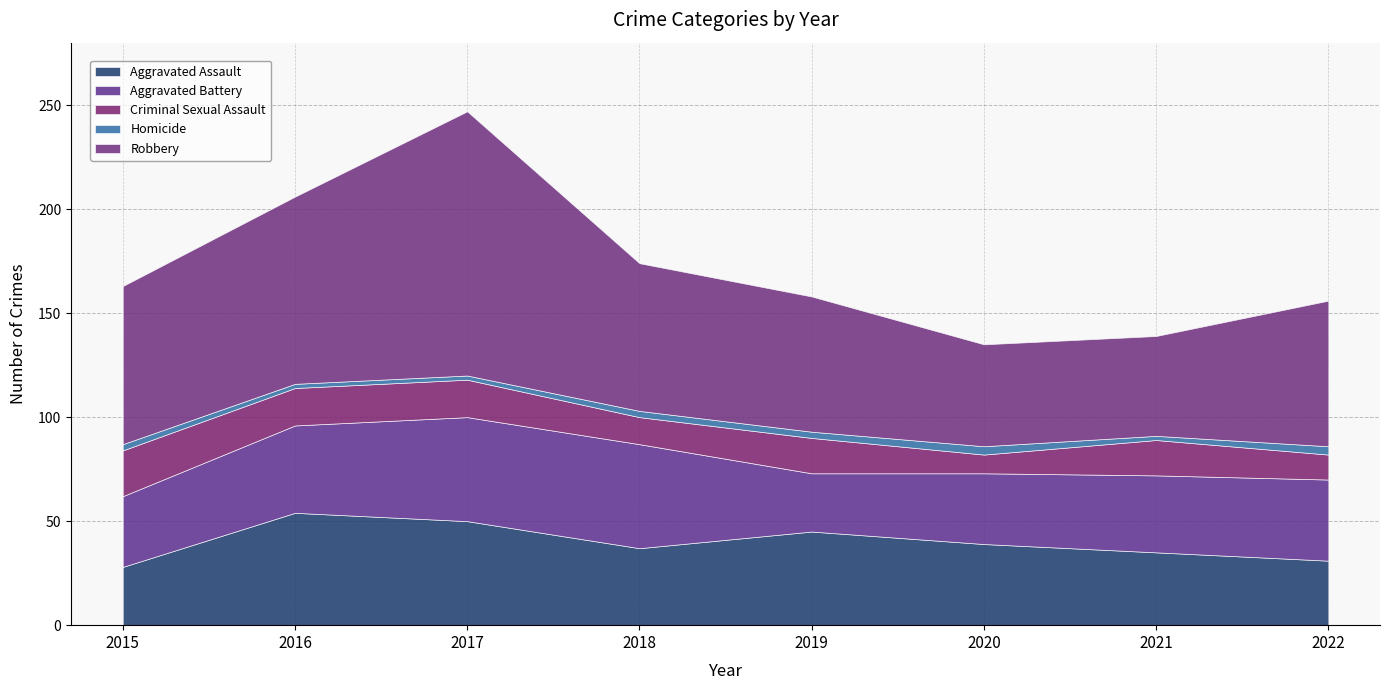

Read the Criminal Sexual Assault value at 2018.

13